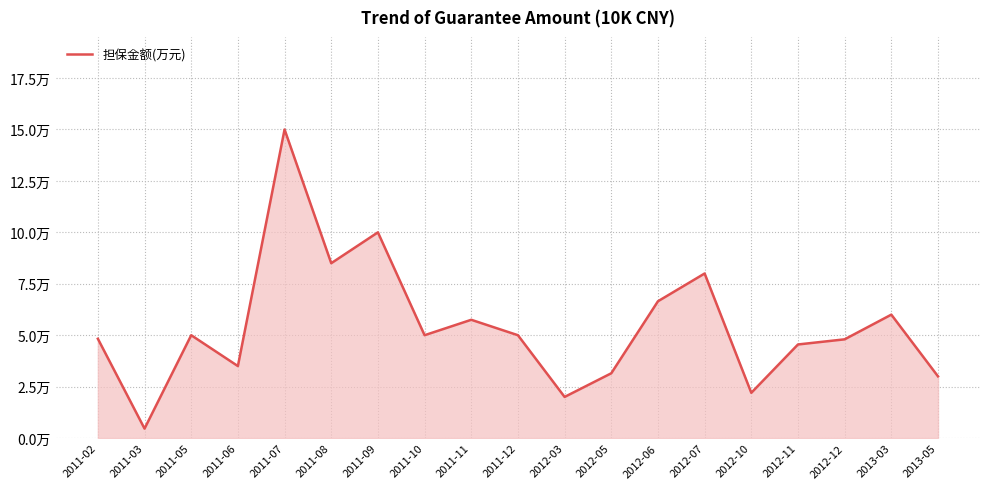

The chart shows a value of 85000.0 at 2011-08. True or false?

True